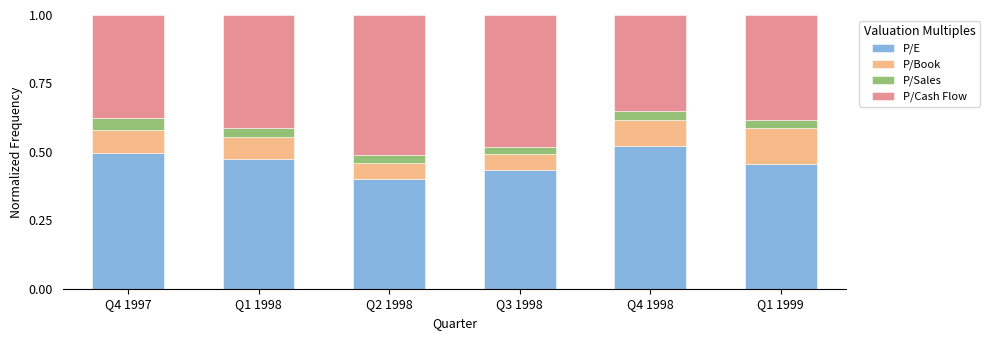

What is the total value across all series at Q1 1999?

1.0